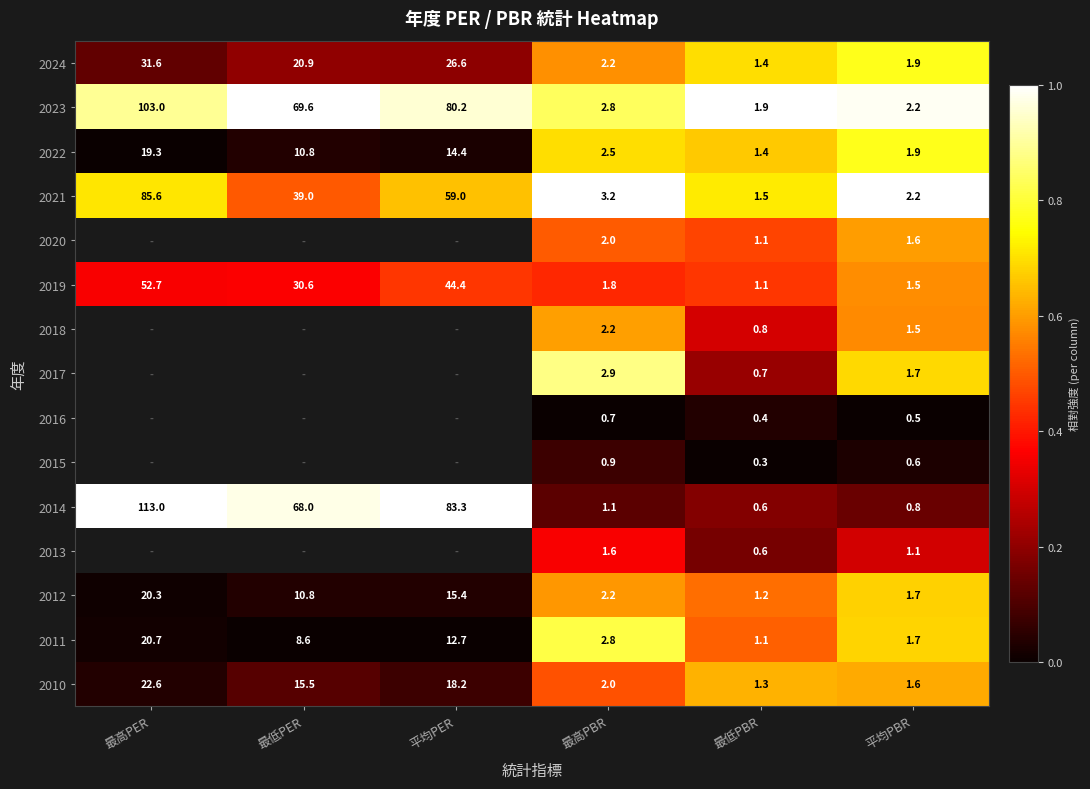

Which category has the highest value in the 2021 series?

最高PER